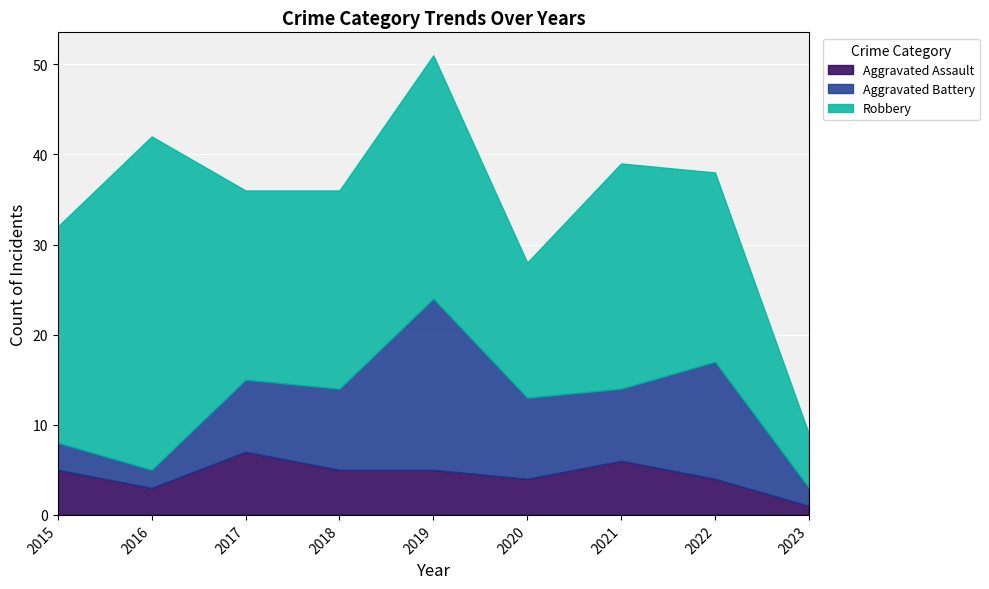

Where is the first local maximum for Aggravated Battery?

2019